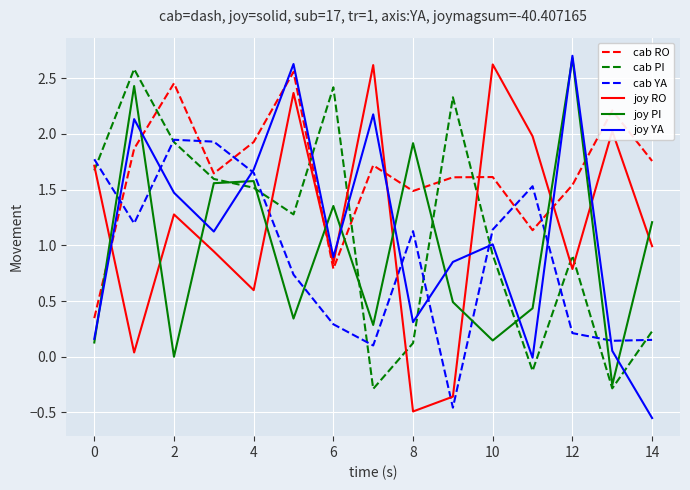

Which series has the largest total across all categories?

cab RO